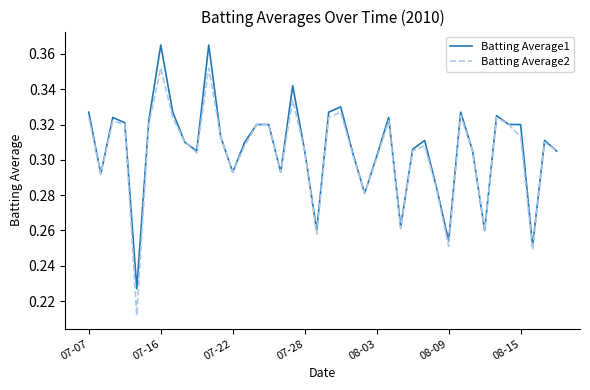

List the series in order of their peak value, highest first.

Batting Average1, Batting Average2